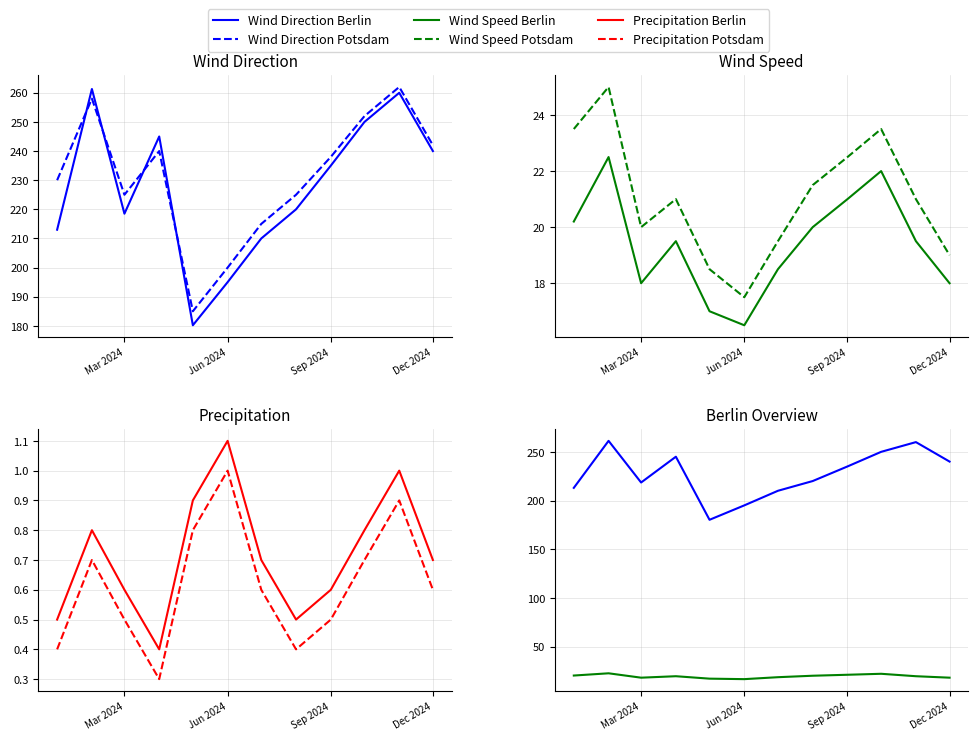

At which label does Precipitation Berlin reach its peak?

Jun 2024